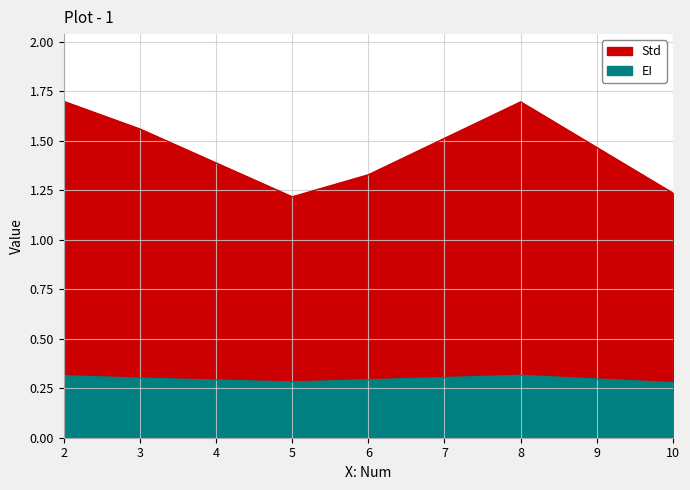

Read the EI value at 5.

0.3